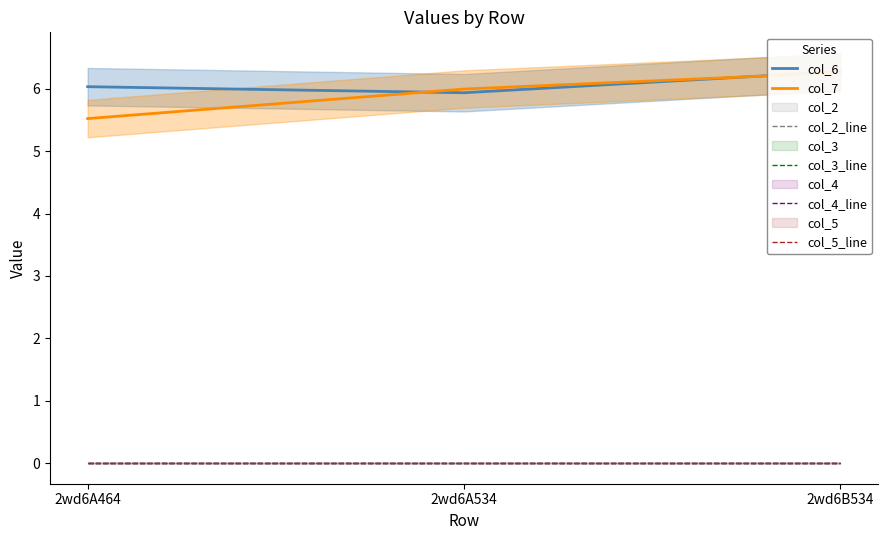

Which series has the widest spread of values?

col_7